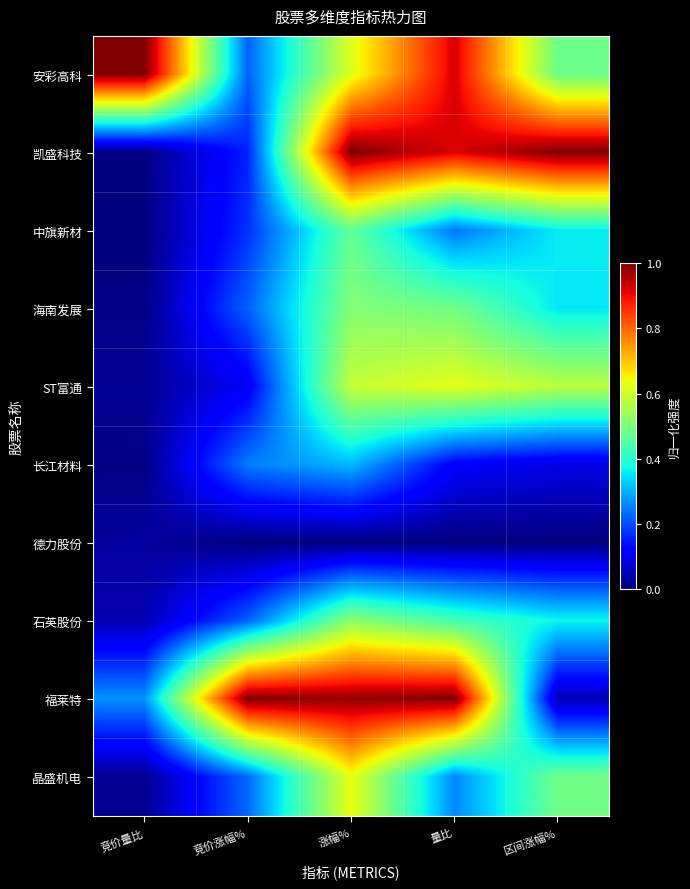

Reading right to left, extract all data points from this chart.

安彩高科: 区间涨幅%=0.5	量比=0.9	涨幅%=0.6	竞价涨幅%=0.2	竞价量比=1.0
凯盛科技: 区间涨幅%=1.0	量比=0.9	涨幅%=1.0	竞价涨幅%=0.2	竞价量比=0.0
中旗新材: 区间涨幅%=0.4	量比=0.2	涨幅%=0.5	竞价涨幅%=0.2	竞价量比=0.0
海南发展: 区间涨幅%=0.4	量比=0.5	涨幅%=0.5	竞价涨幅%=0.2	竞价量比=0.0
ST富通: 区间涨幅%=0.6	量比=0.6	涨幅%=0.6	竞价涨幅%=0.1	竞价量比=0.0
长江材料: 区间涨幅%=0.1	量比=0.1	涨幅%=0.3	竞价涨幅%=0.2	竞价量比=0.0
德力股份: 区间涨幅%=0.0	量比=0.0	涨幅%=0.0	竞价涨幅%=0.0	竞价量比=0.0
石英股份: 区间涨幅%=0.4	量比=0.4	涨幅%=0.5	竞价涨幅%=0.2	竞价量比=0.0
福莱特: 区间涨幅%=0.0	量比=1.0	涨幅%=1.0	竞价涨幅%=1.0	竞价量比=0.3
晶盛机电: 区间涨幅%=0.5	量比=0.3	涨幅%=0.6	竞价涨幅%=0.2	竞价量比=0.0